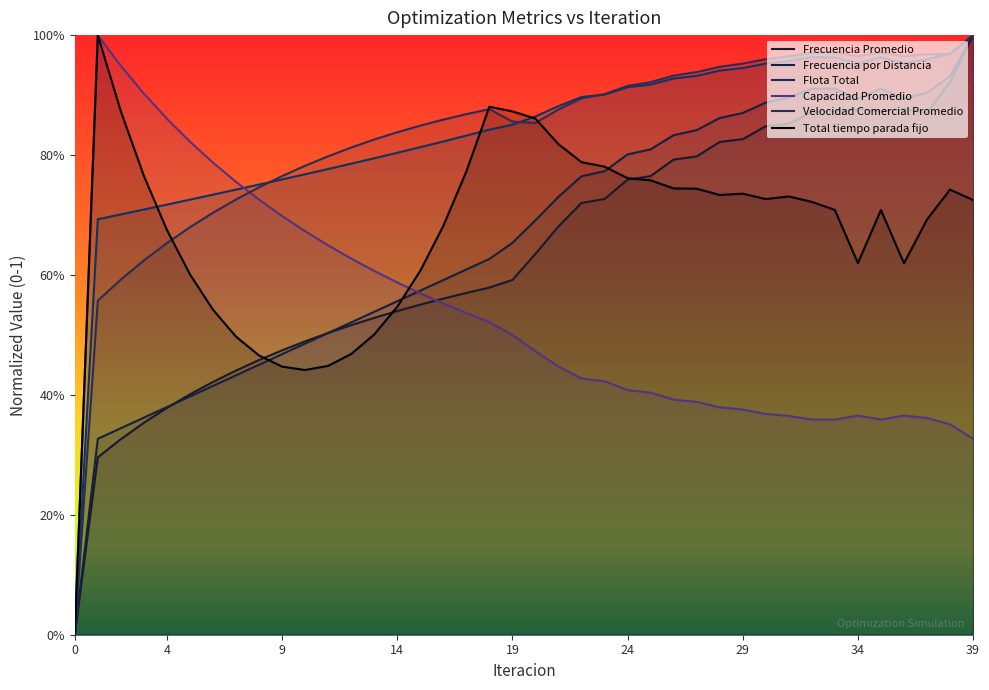

Reading left to right, transcribe all the data shown in this chart.

Frecuencia Promedio: 0.0	0.3	0.3	0.4	0.4	0.4	0.4	0.4	0.5	0.5	0.5	0.5	0.5	0.5	0.5	0.6	0.6	0.6	0.6	0.6	0.6	0.7	0.7	0.7	0.8	0.8	0.8	0.8	0.8	0.8	0.8	0.9	0.9	0.9	0.9	0.9	0.9	0.9	0.9	1.0
Frecuencia por Distancia: 0.0	0.3	0.3	0.4	0.4	0.4	0.4	0.4	0.5	0.5	0.5	0.5	0.5	0.5	0.6	0.6	0.6	0.6	0.6	0.7	0.7	0.7	0.8	0.8	0.8	0.8	0.8	0.8	0.9	0.9	0.9	0.9	0.9	0.9	0.9	0.9	0.9	0.9	0.9	1.0
Flota Total: 0.0	0.7	0.7	0.7	0.7	0.7	0.7	0.7	0.8	0.8	0.8	0.8	0.8	0.8	0.8	0.8	0.8	0.8	0.8	0.9	0.9	0.9	0.9	0.9	0.9	0.9	0.9	0.9	0.9	0.9	1.0	1.0	1.0	1.0	1.0	1.0	1.0	1.0	1.0	1.0
Capacidad Promedio: 0.0	1.0	0.9	0.9	0.9	0.8	0.8	0.8	0.7	0.7	0.7	0.6	0.6	0.6	0.6	0.6	0.6	0.5	0.5	0.5	0.5	0.4	0.4	0.4	0.4	0.4	0.4	0.4	0.4	0.4	0.4	0.4	0.4	0.4	0.4	0.4	0.4	0.4	0.4	0.3
Velocidad Comercial Promedio: 0.0	0.6	0.6	0.6	0.7	0.7	0.7	0.7	0.7	0.8	0.8	0.8	0.8	0.8	0.8	0.8	0.9	0.9	0.9	0.9	0.9	0.9	0.9	0.9	0.9	0.9	0.9	0.9	0.9	1.0	1.0	1.0	1.0	1.0	1.0	1.0	1.0	1.0	1.0	1.0
Total tiempo parada fijo: 0.0	1.0	0.9	0.8	0.7	0.6	0.5	0.5	0.5	0.4	0.4	0.4	0.5	0.5	0.5	0.6	0.7	0.8	0.9	0.9	0.9	0.8	0.8	0.8	0.8	0.8	0.7	0.7	0.7	0.7	0.7	0.7	0.7	0.7	0.6	0.7	0.6	0.7	0.7	0.7